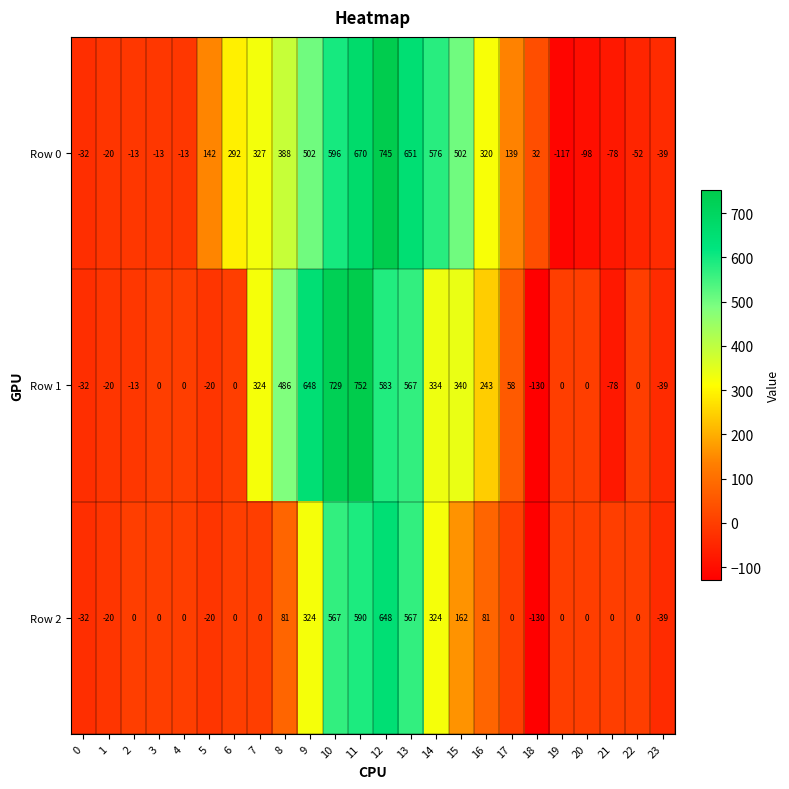

What is the sum of the Row 0 values at 22 and 23?

-91